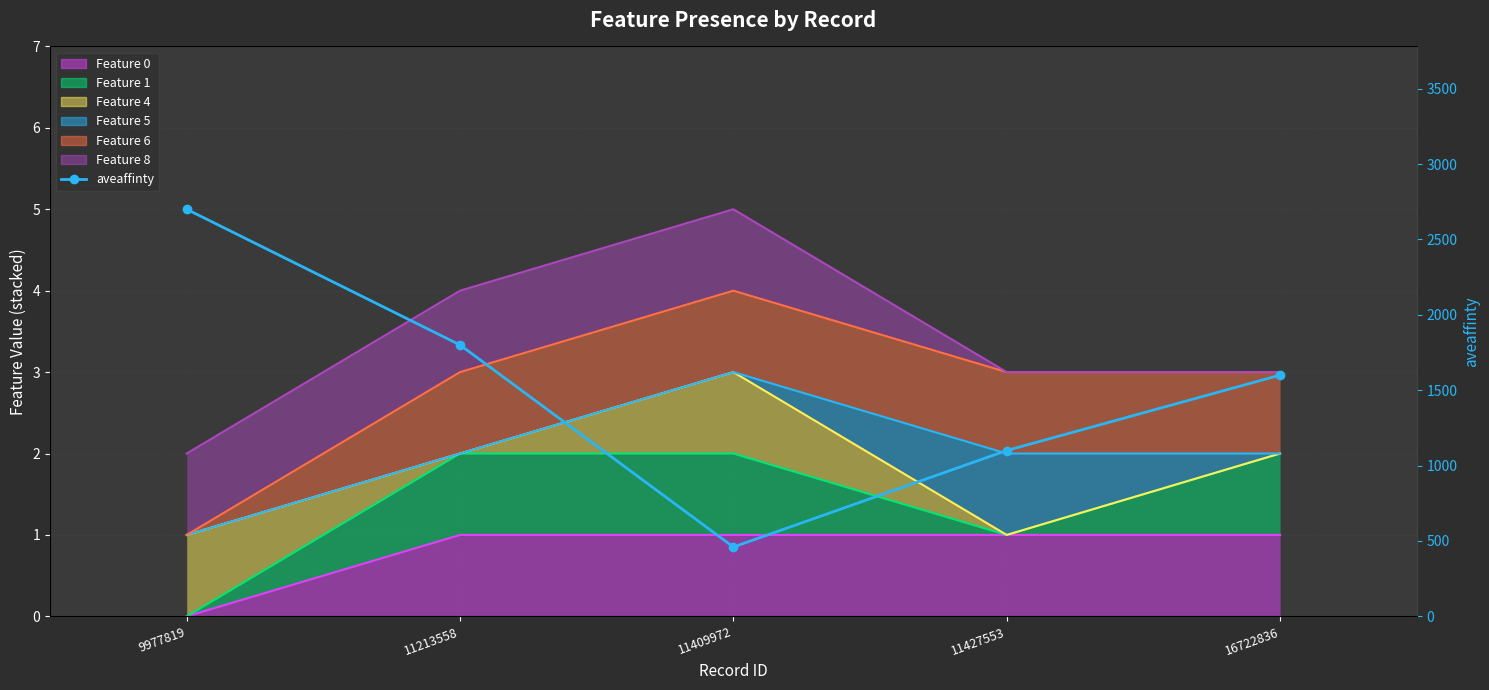

Reading right to left, transcribe all the data shown in this chart.

16722836=1600	11427553=1100	11409972=460	11213558=1800	9977819=2700